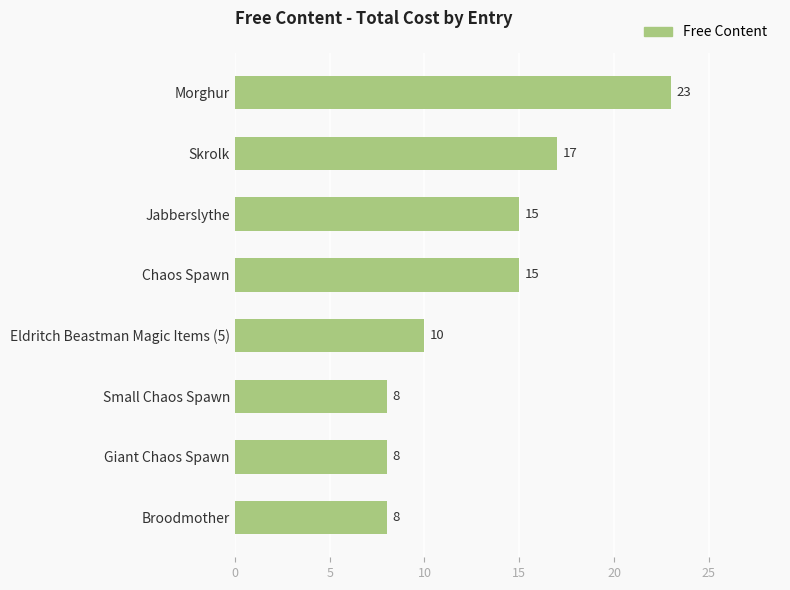

At which category does the chart reach its peak across all series?

Morghur